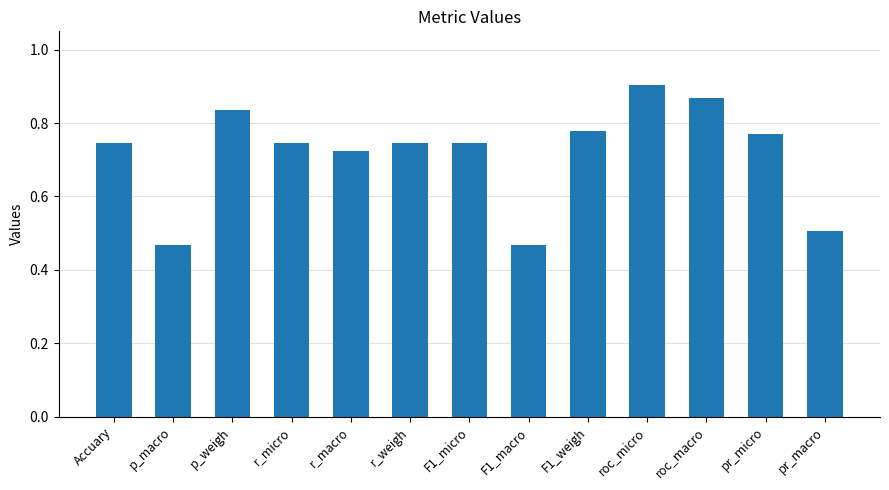

What is the label of the 10th bar from the right?

r_micro